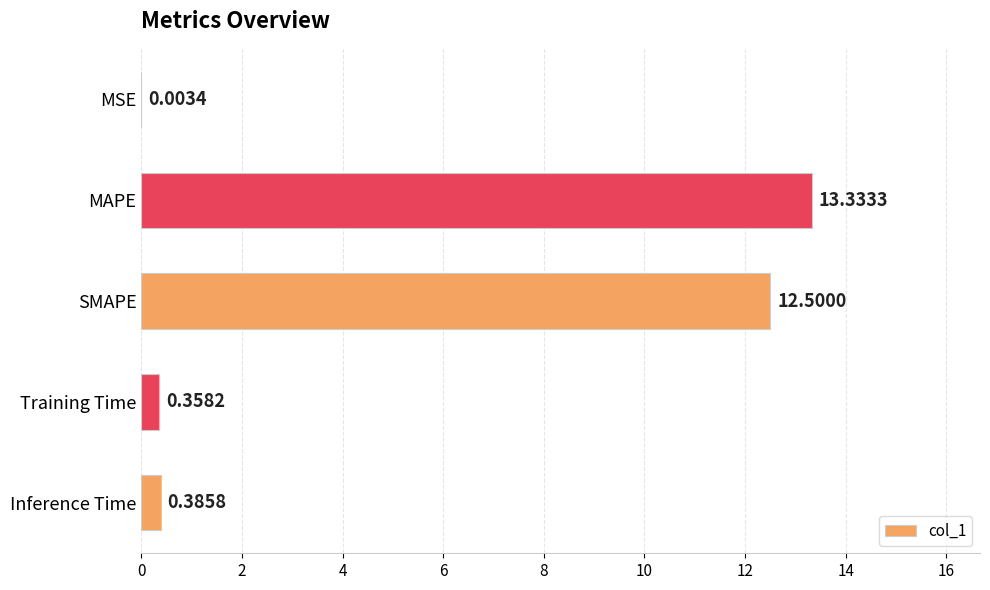

At which label is the value closest to 6?

Inference Time